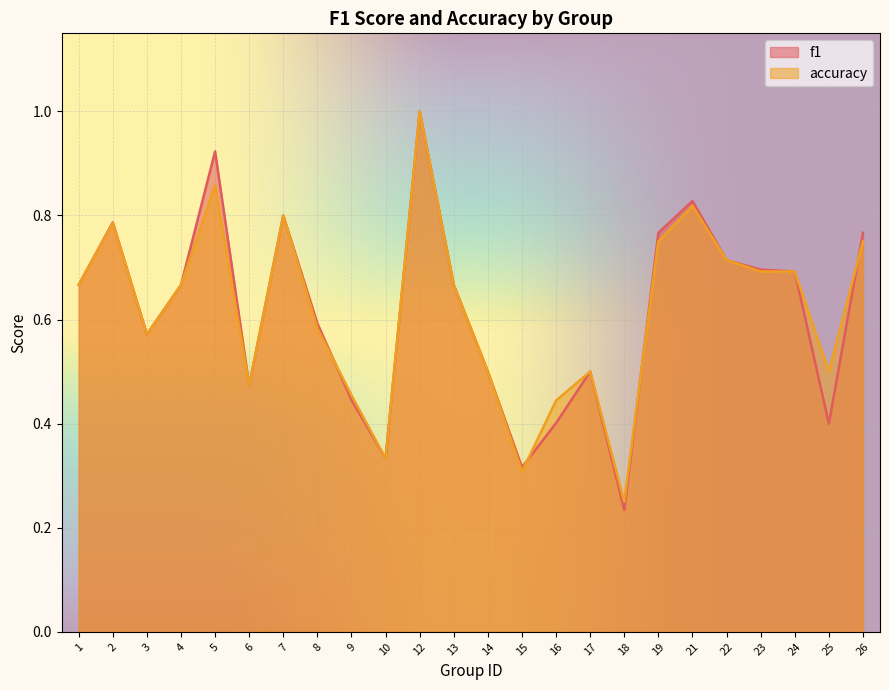

Is the value of f1 at 9 greater than the value of accuracy at 7?

No